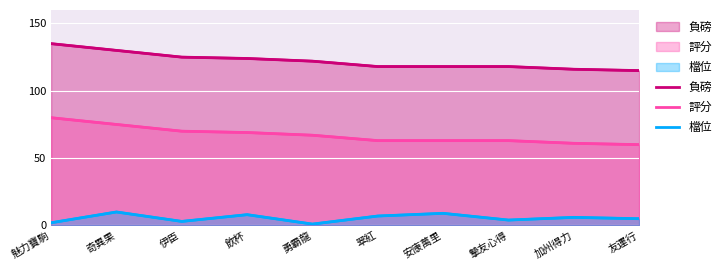

At which category does 檔位 reach its first local peak?

奇異果